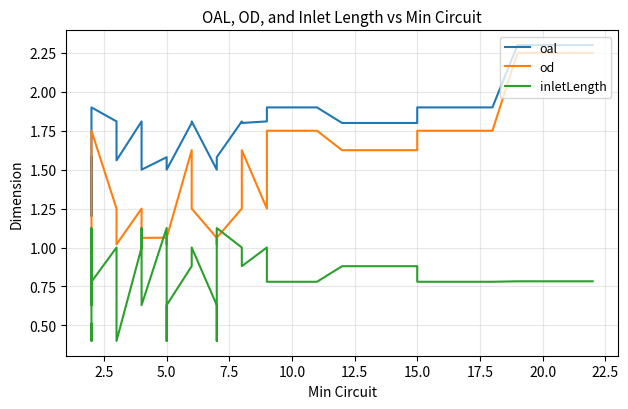

Does the chart have visible grid lines?

Yes